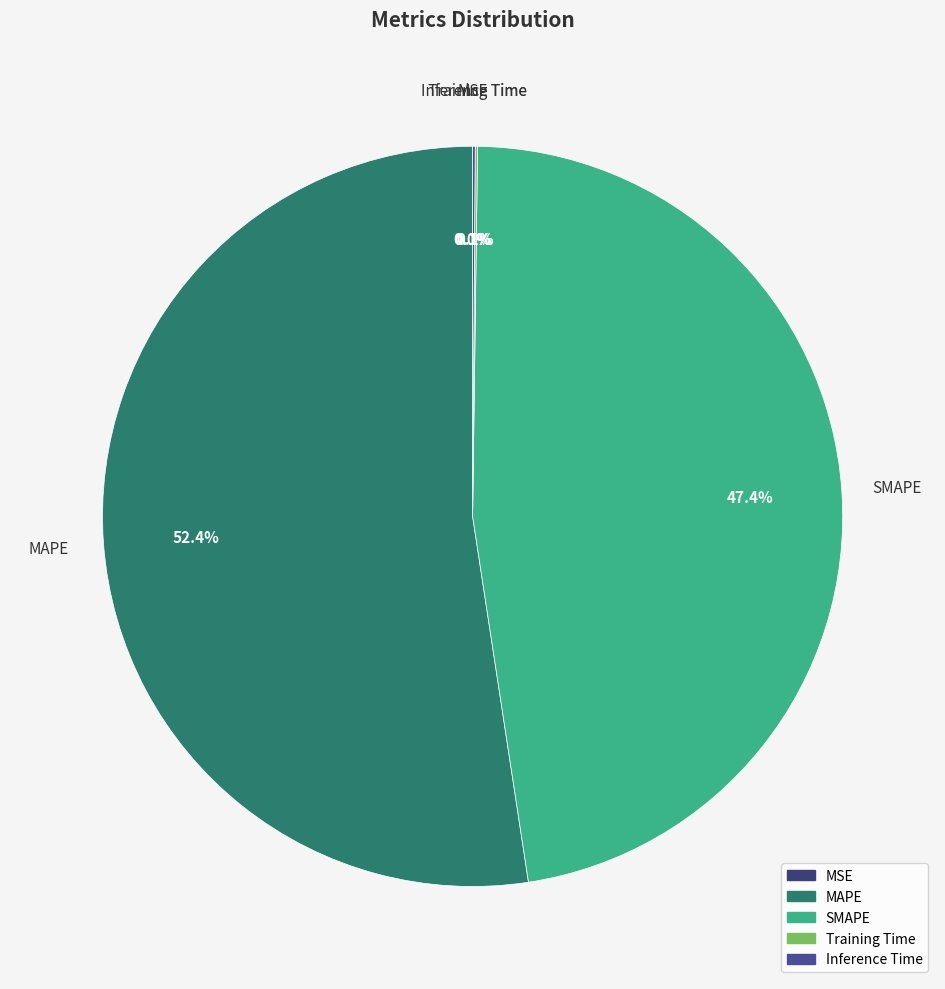

What portion of the pie excludes MAPE?

47.6%